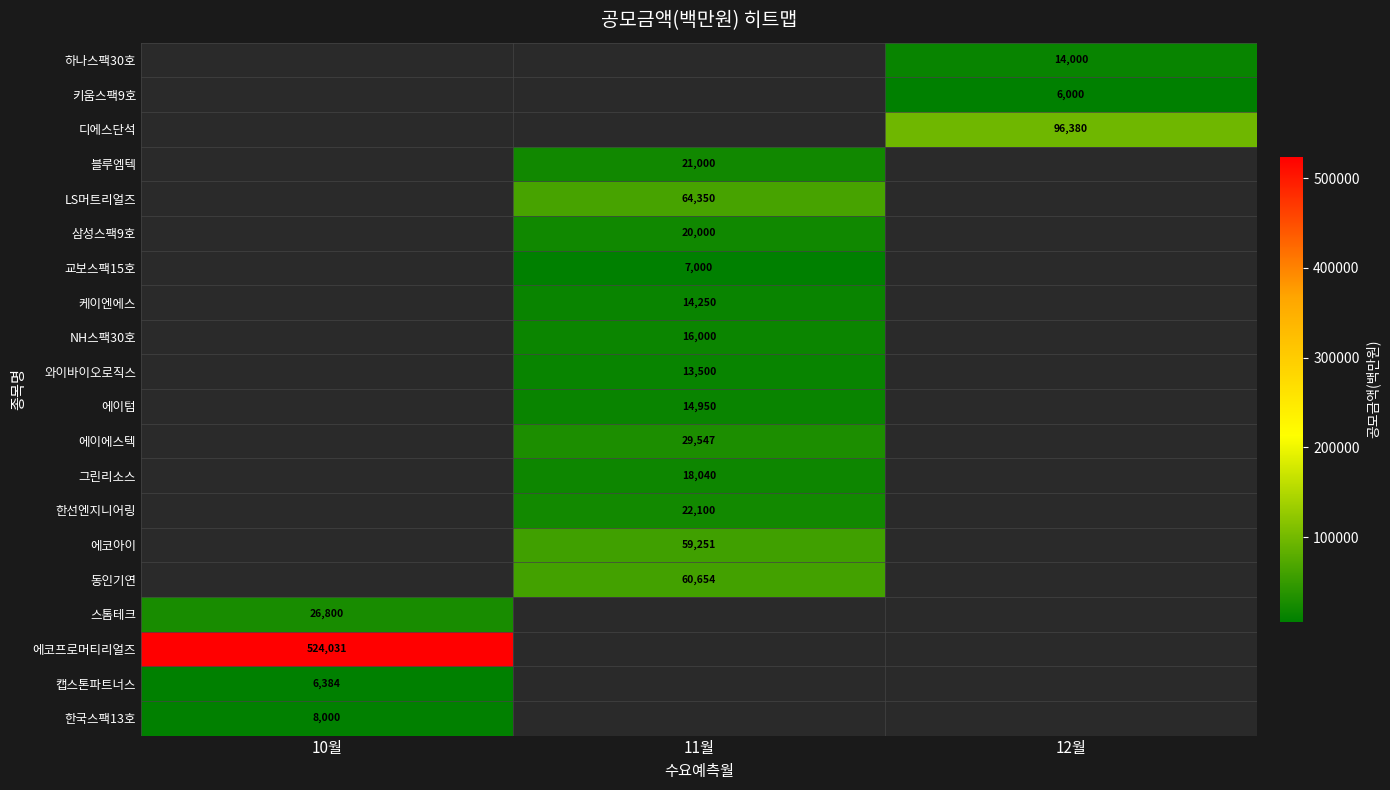

The 삼성스팩9호 series shows 12828 at 11월. True or false?

False